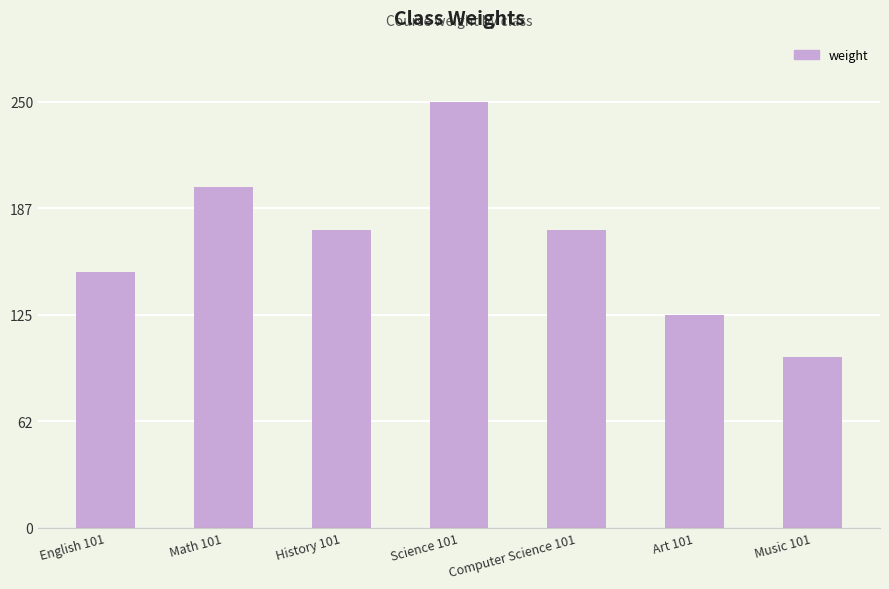

Between Music 101 and History 101, which is larger?

History 101